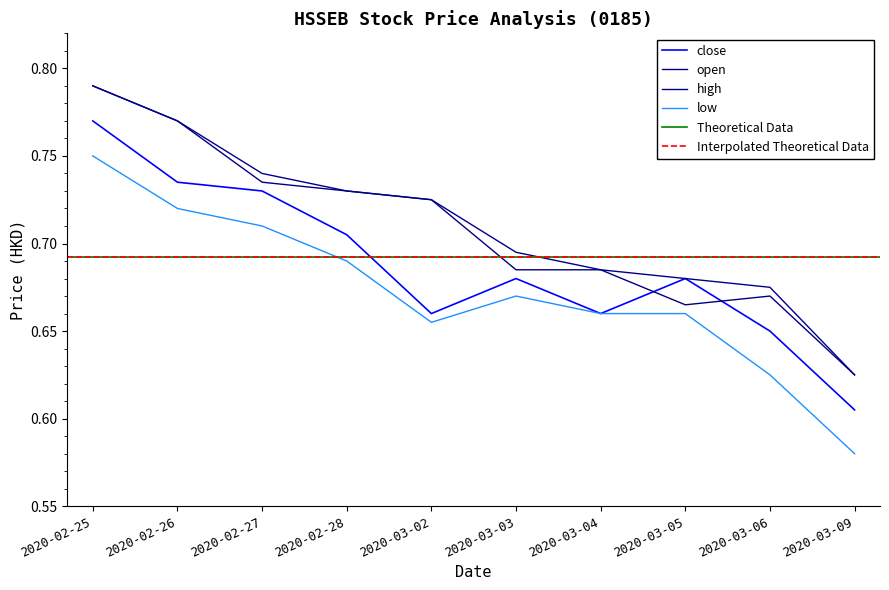

What is the average value of the high series?

0.7